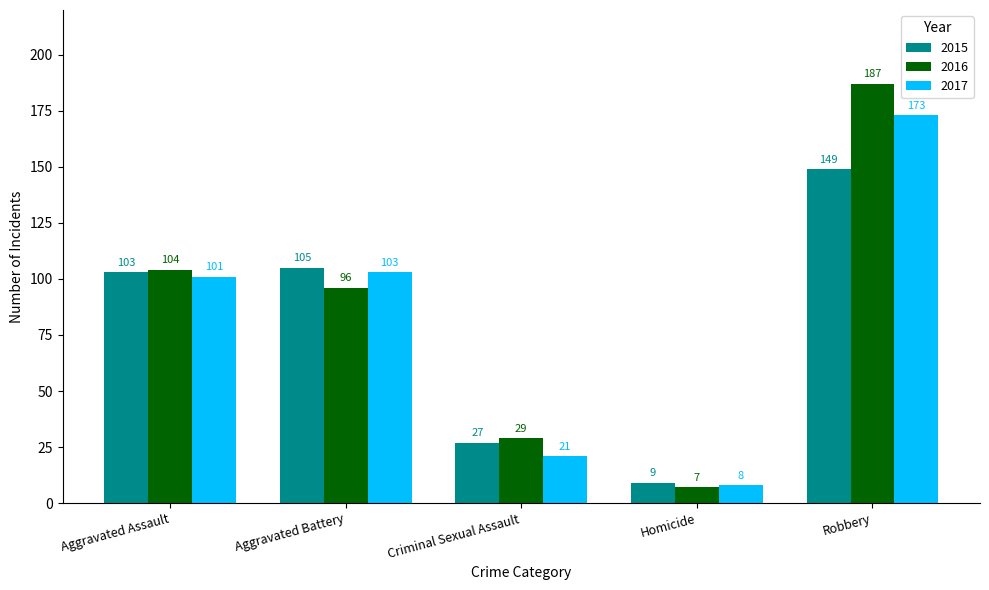

What is the greatest value displayed?

187